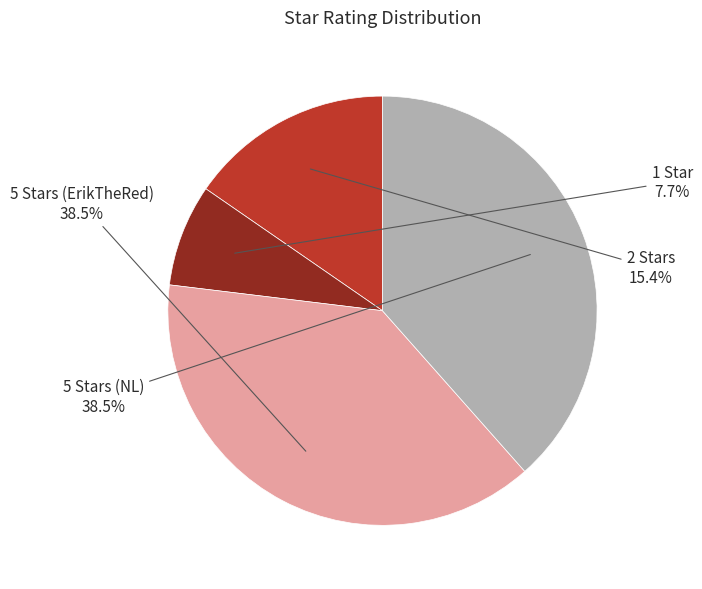

Is the sum of 1 Star and 5 Stars (NL) greater than half?

No